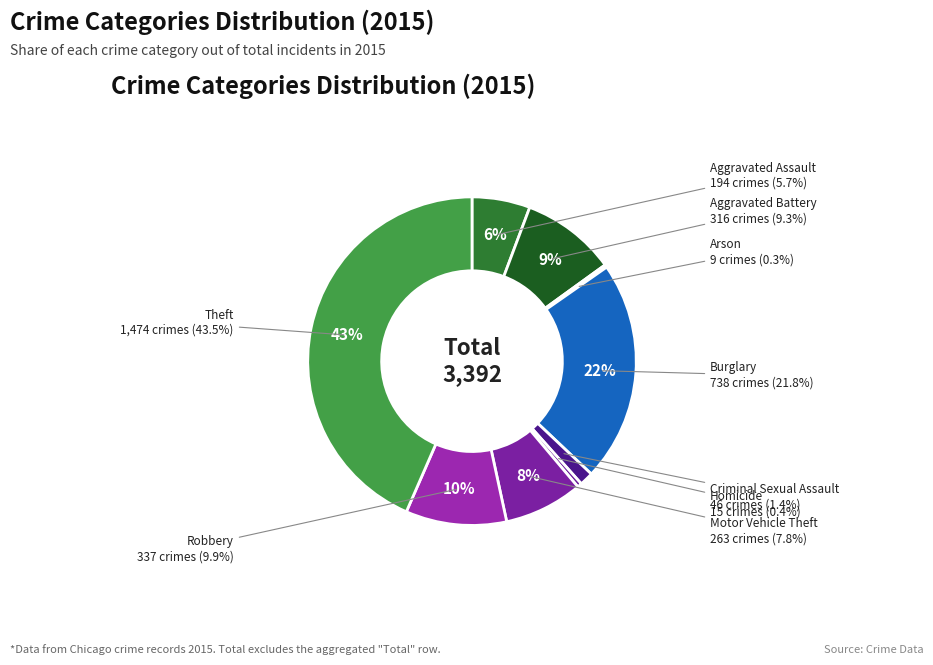

Does Theft account for over 50% of the chart?

No